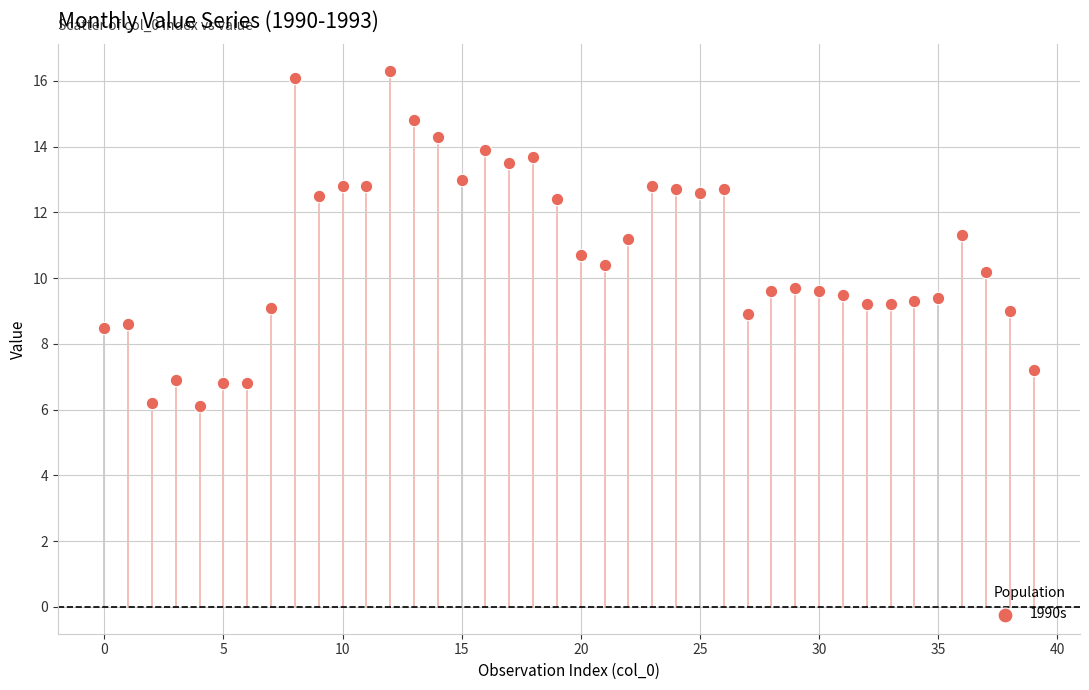

What is the range of Y values (max minus min)?

10.2